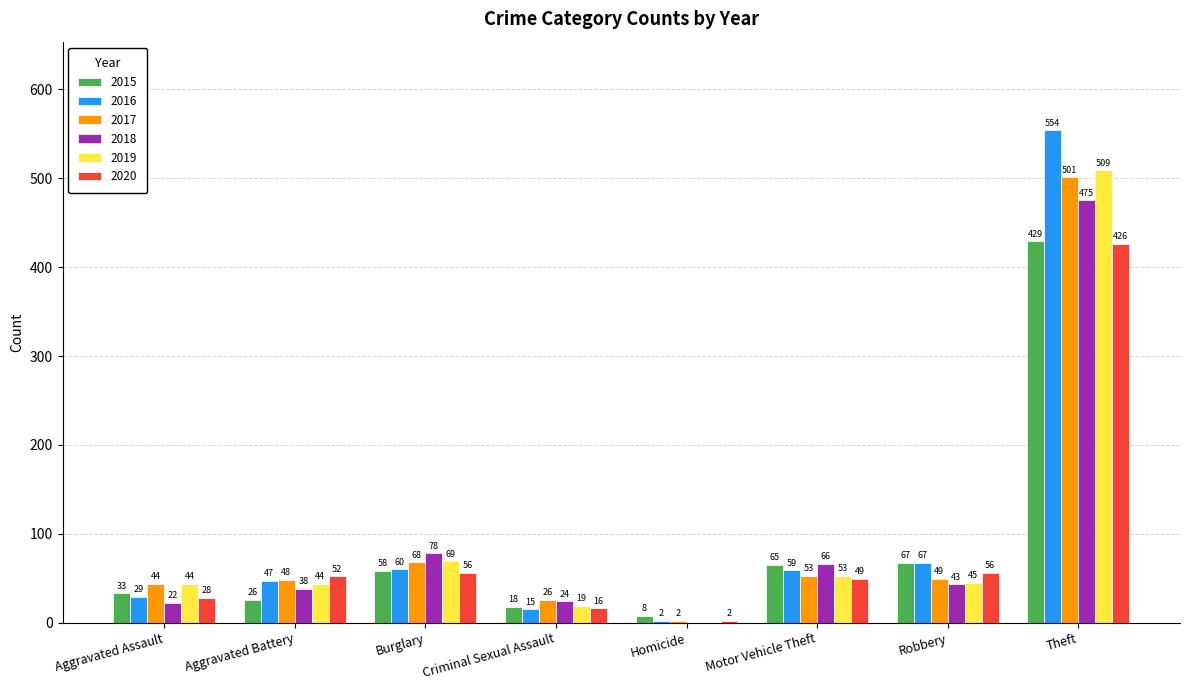

What is the spread (max minus min) of values at Motor Vehicle Theft?

17